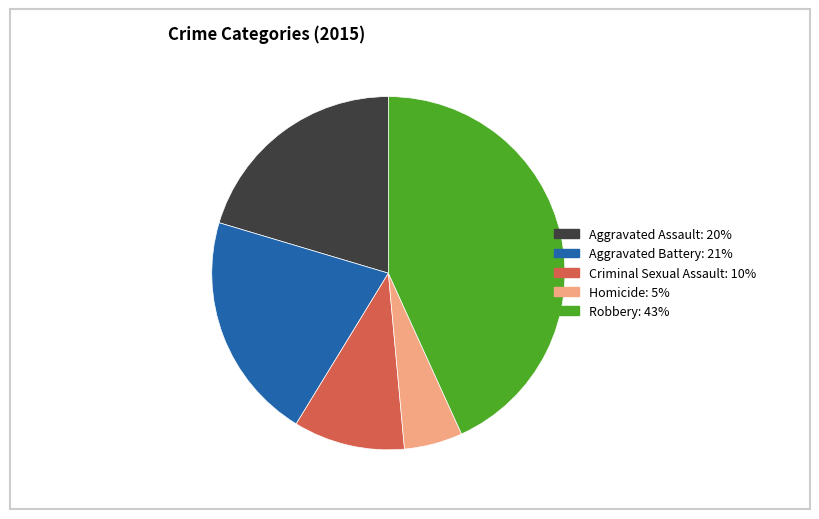

Count the number of slices in the pie.

5